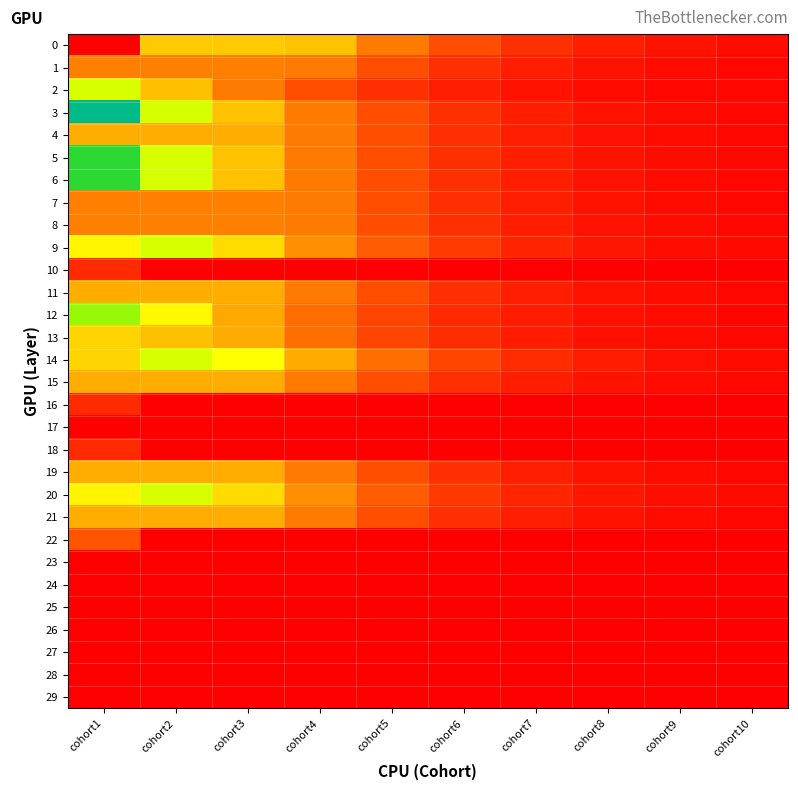

At cohort6, list the series in order from largest to smallest.

0, 14, 9, 20, 5, 6, 4, 11, 15, 19, 21, 3, 1, 7, 8, 13, 12, 2, 10, 16, 17, 18, 22, 23, 24, 25, 26, 27, 28, 29